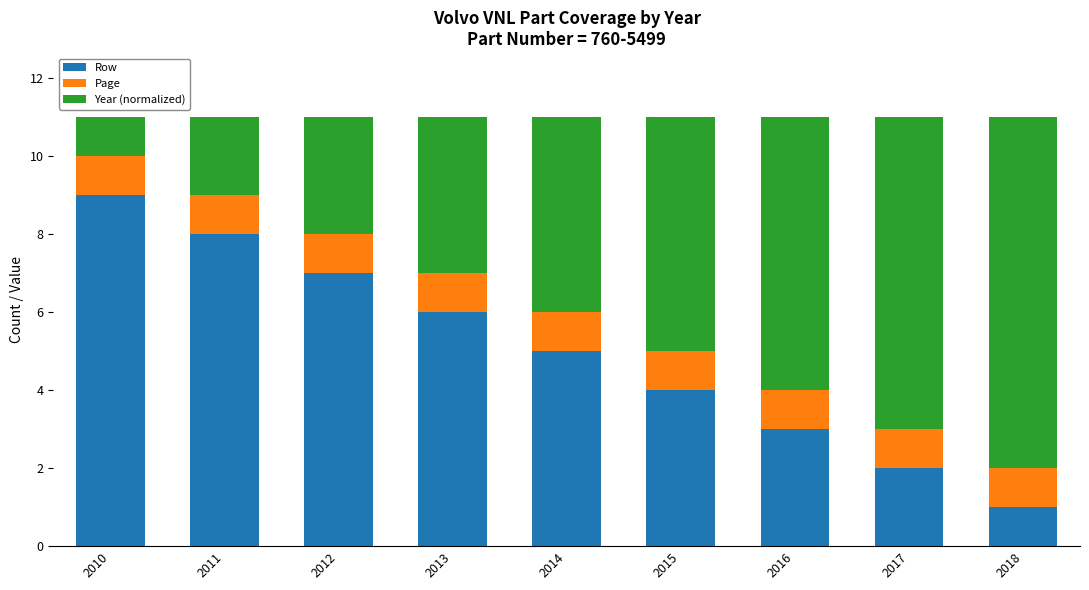

The Row series shows 1 at 2016. True or false?

False